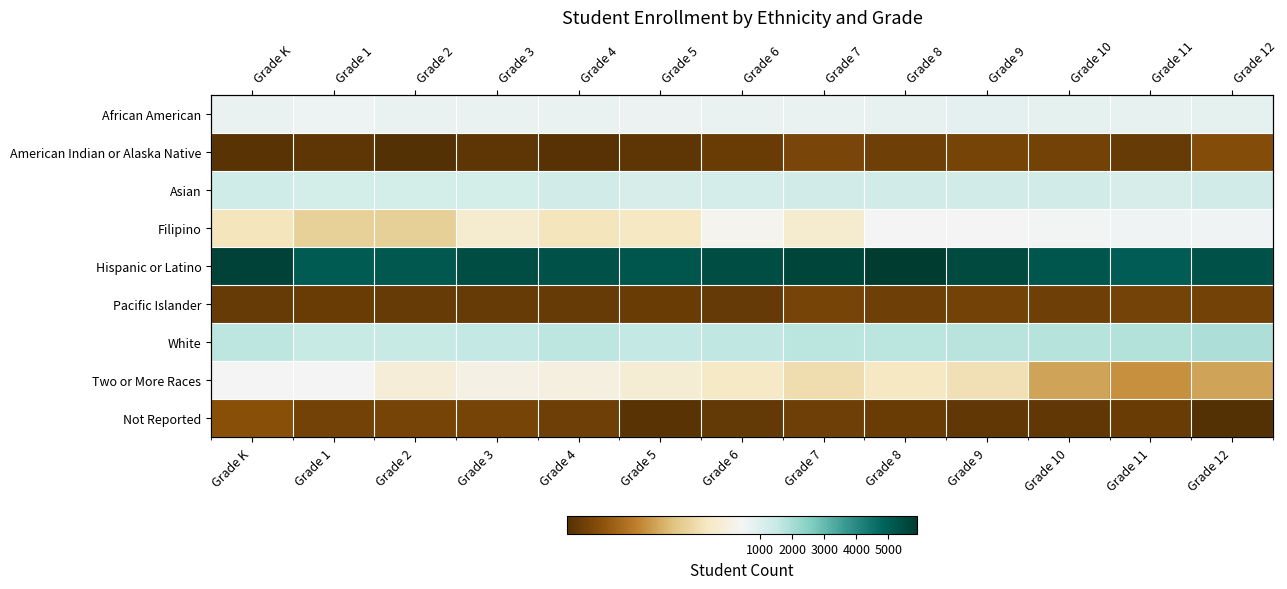

Which series has the largest total across all categories?

Hispanic or Latino